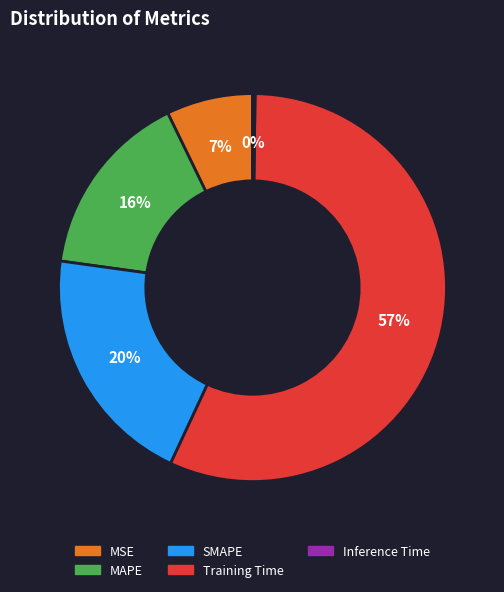

To the nearest percent, what is the combined percentage of SMAPE and Training Time?

77%